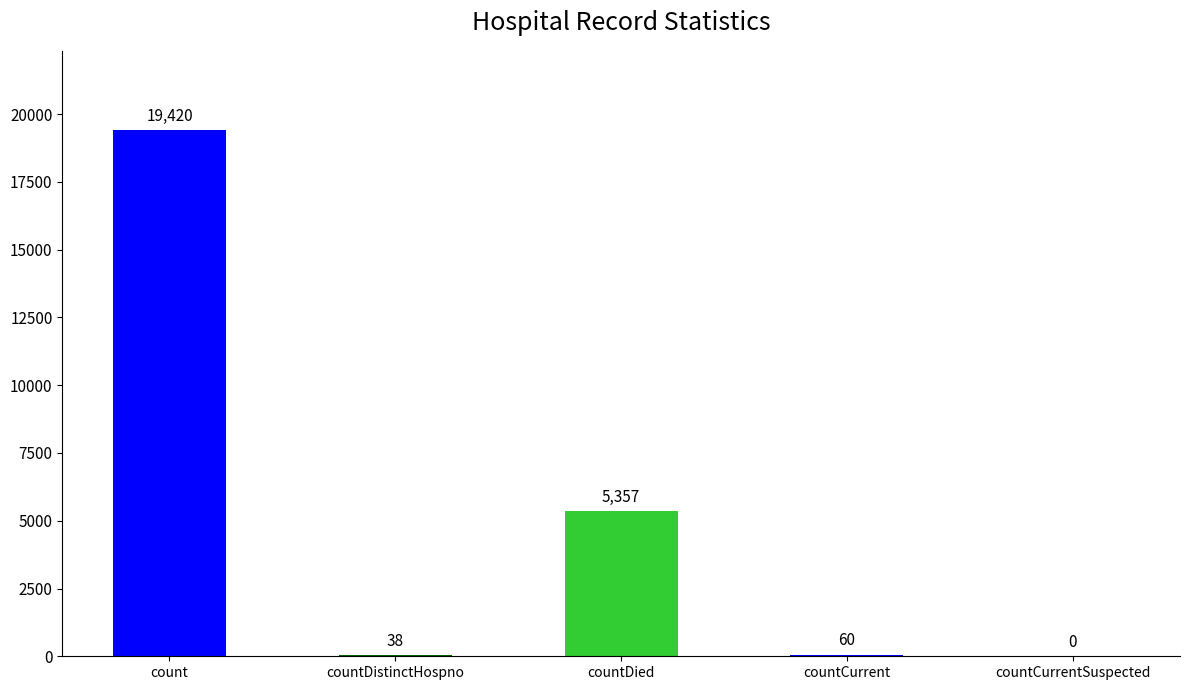

Which label corresponds to the smallest value in the chart?

countCurrentSuspected